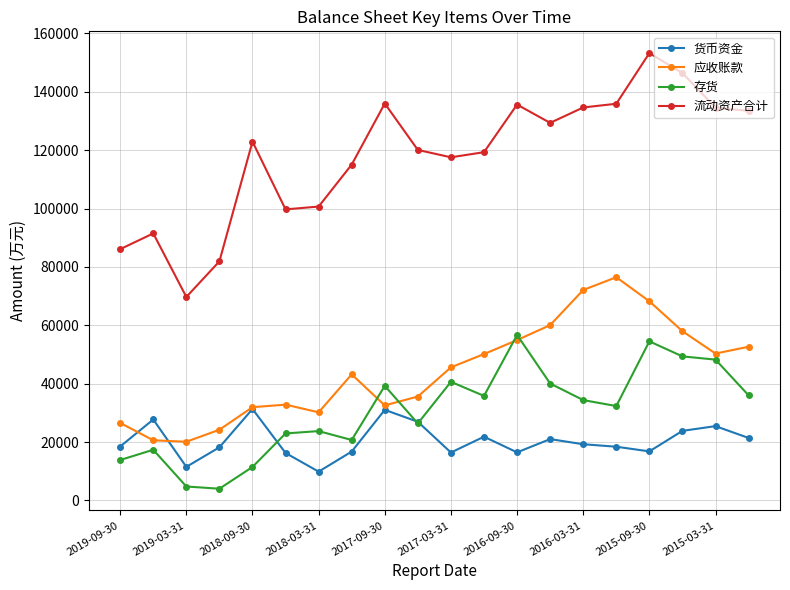

Rank the series by their maximum value, from highest to lowest.

流动资产合计, 应收账款, 存货, 货币资金